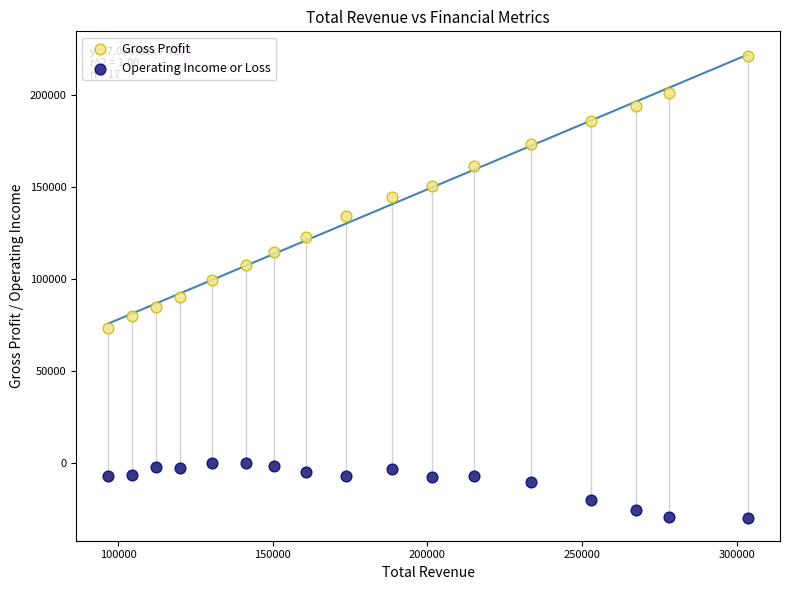

Across all data points, what is the range of X values (max minus min)?

206800